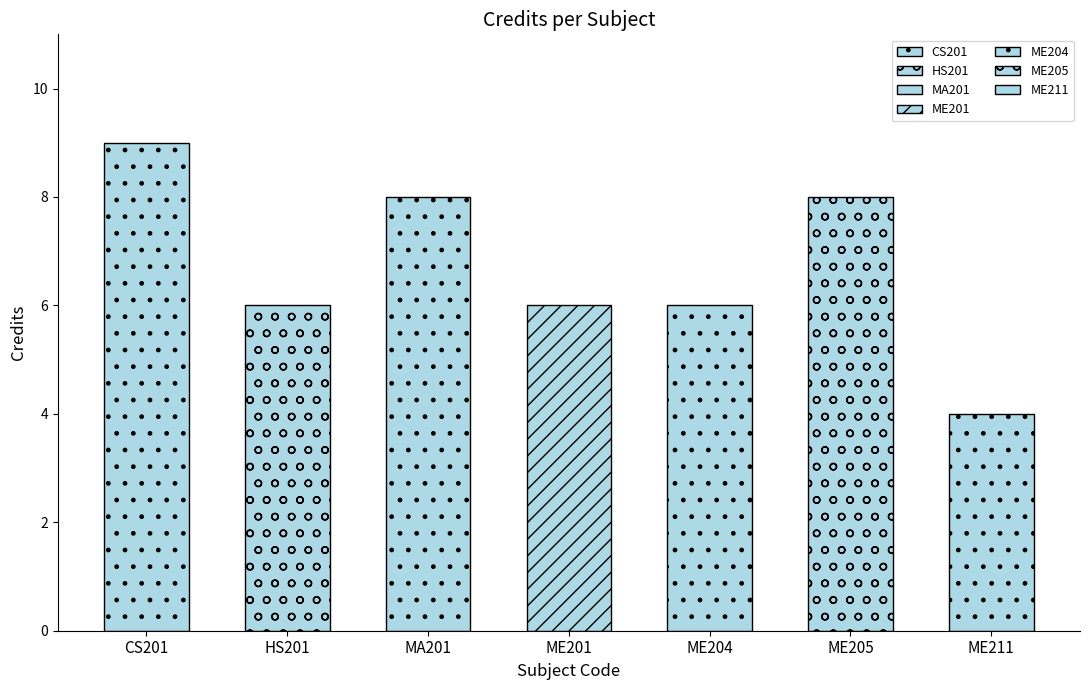

What is the average value?

7